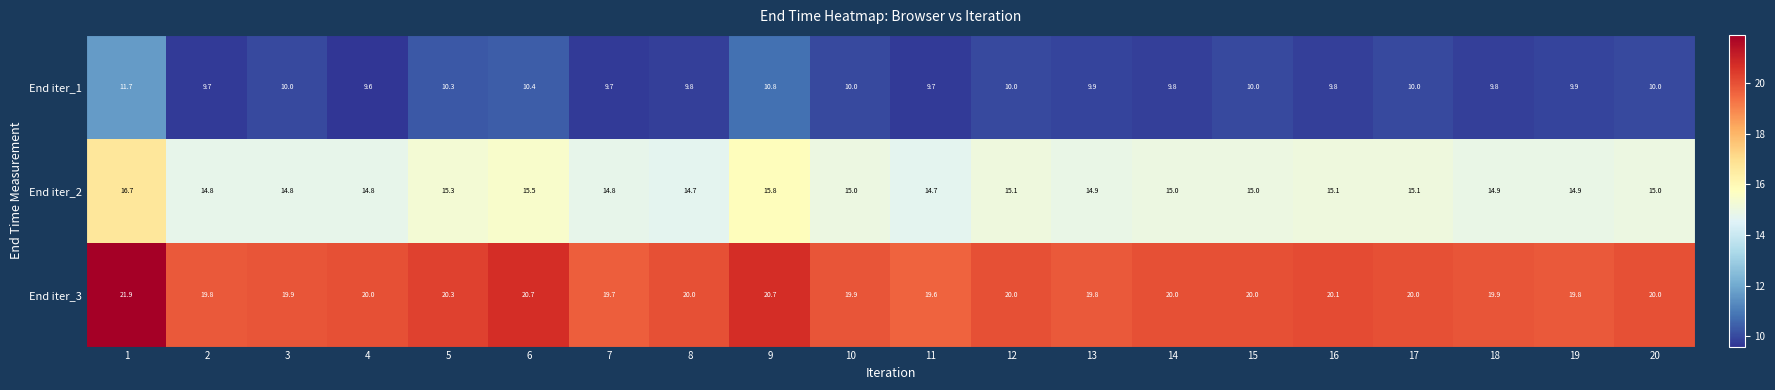

Which series has the largest total across all categories?

End iter_3